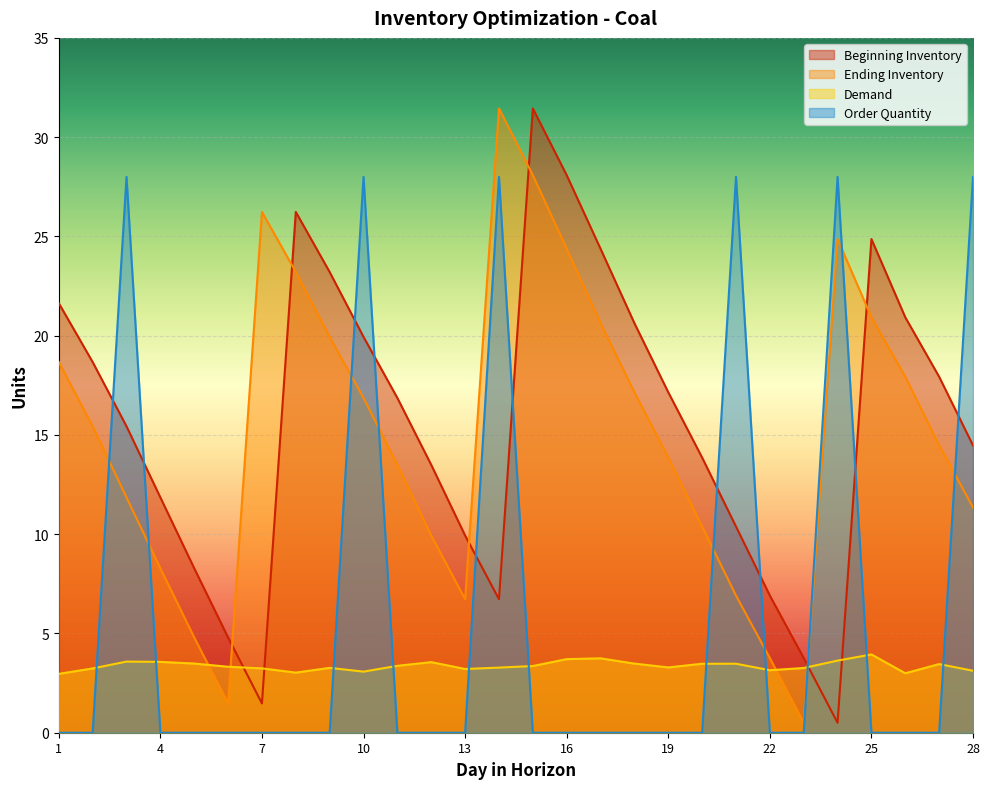

How many intersections are there between Order Quantity and Demand?

11